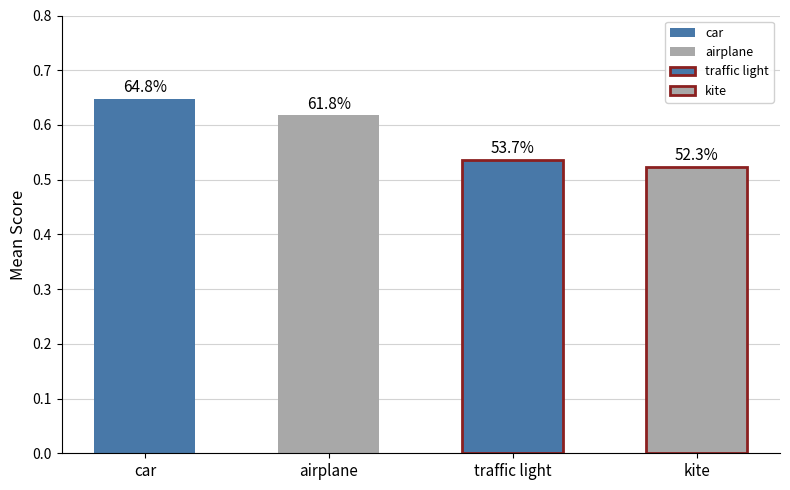

Are the bars grouped side by side (vs. stacked)?

No